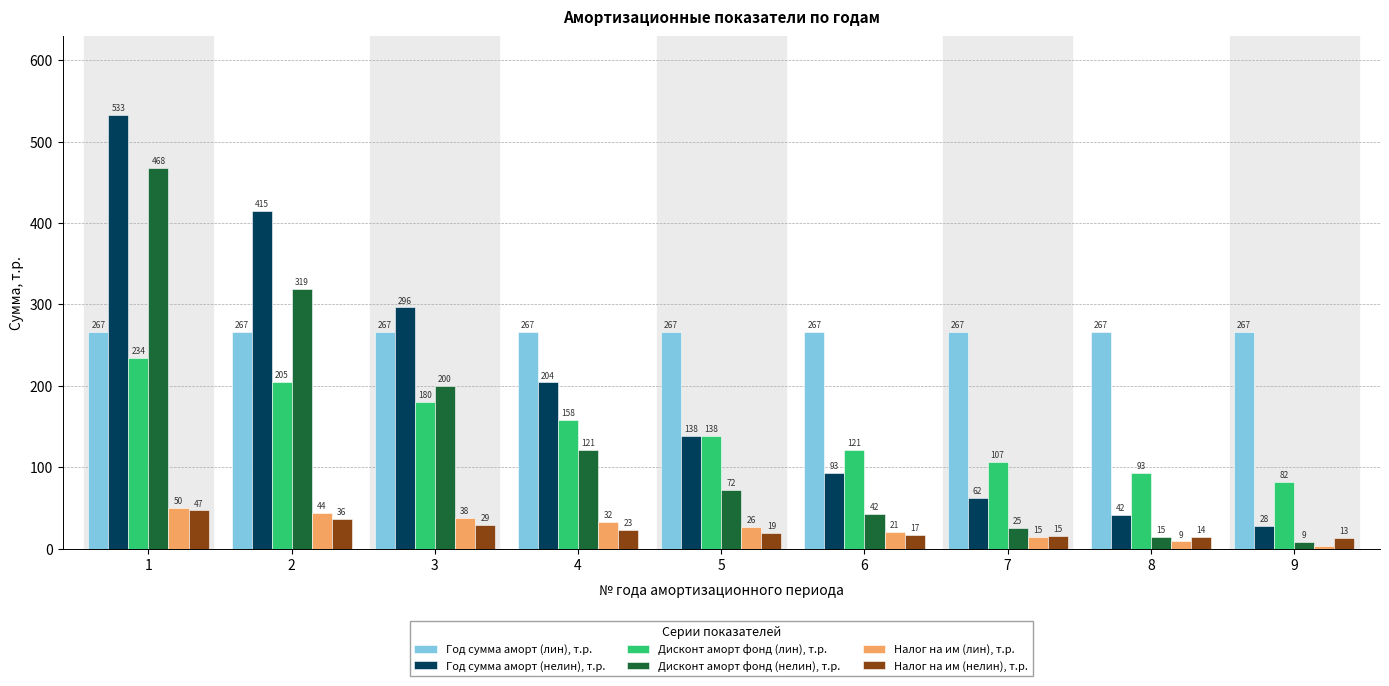

Where is Год сумма аморт (нелин), т.р. nearest to the value 280?

3